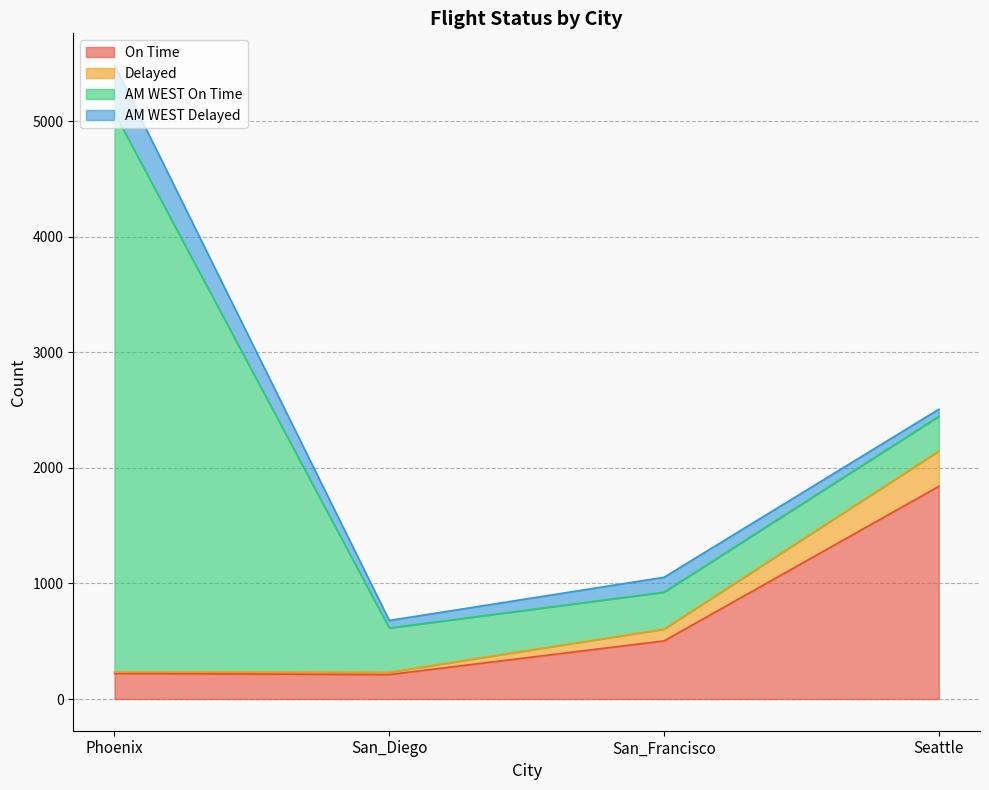

Is it true that Delayed equals 232 at San_Diego?

True